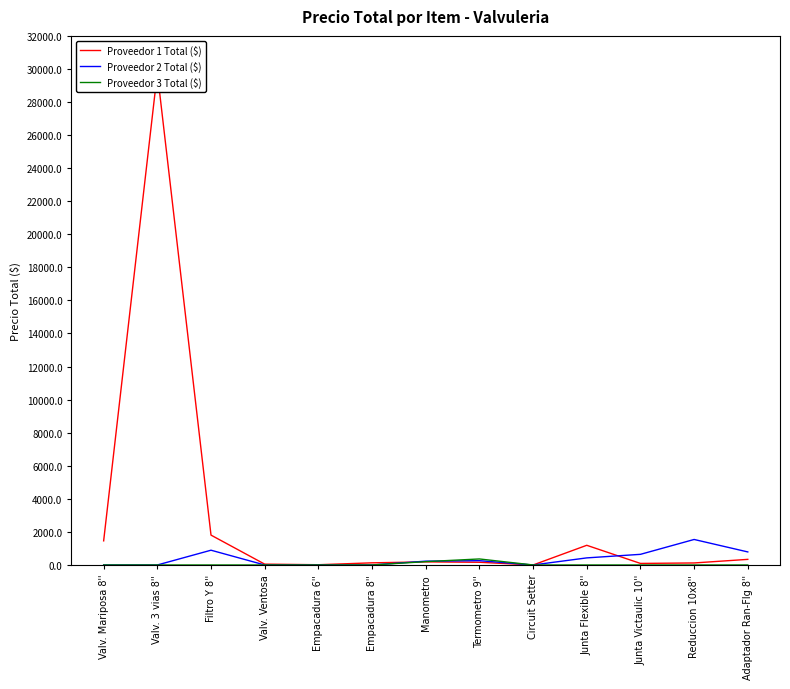

What is the average value of the Proveedor 1 Total ($) series?

2717.8